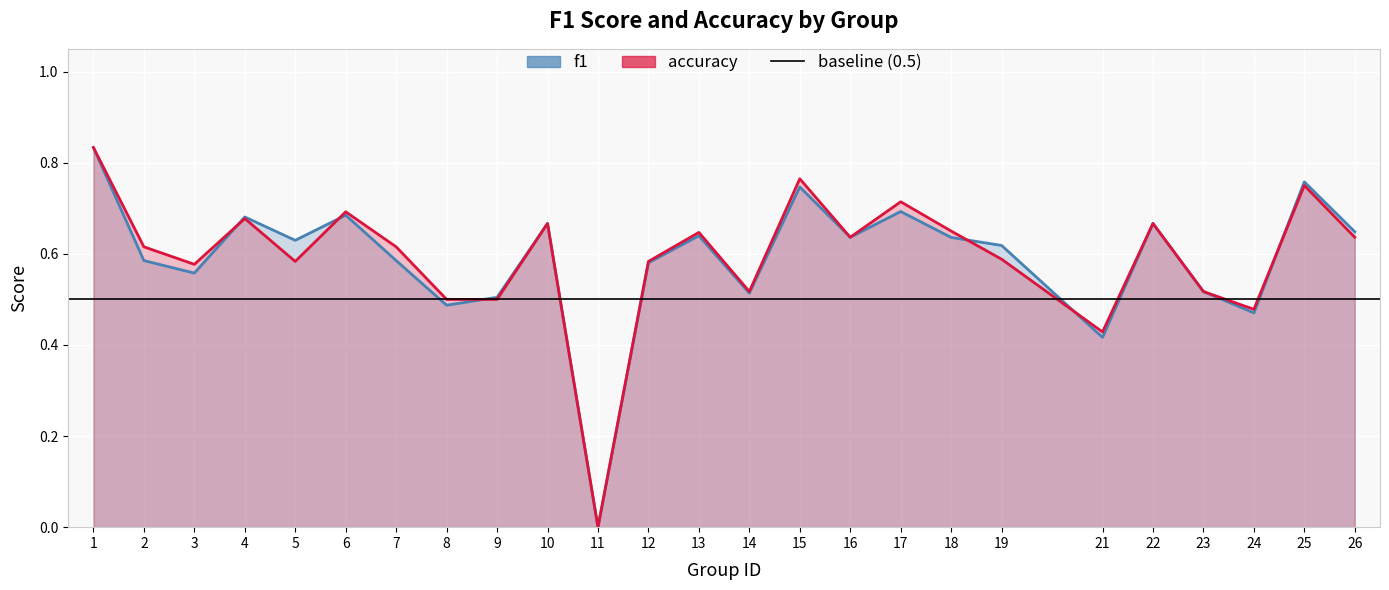

What is the difference between the f1 values at 12 and 22?

0.1